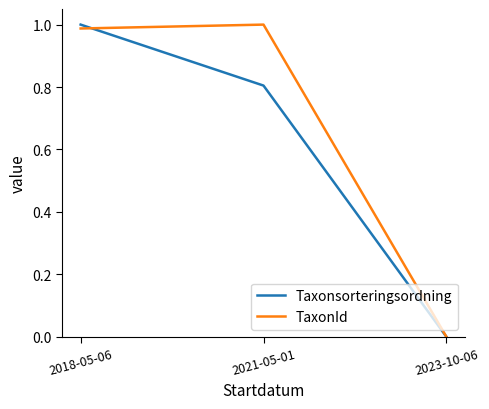

True or false: TaxonId has a value of 0.2 at 2018-05-06.

False